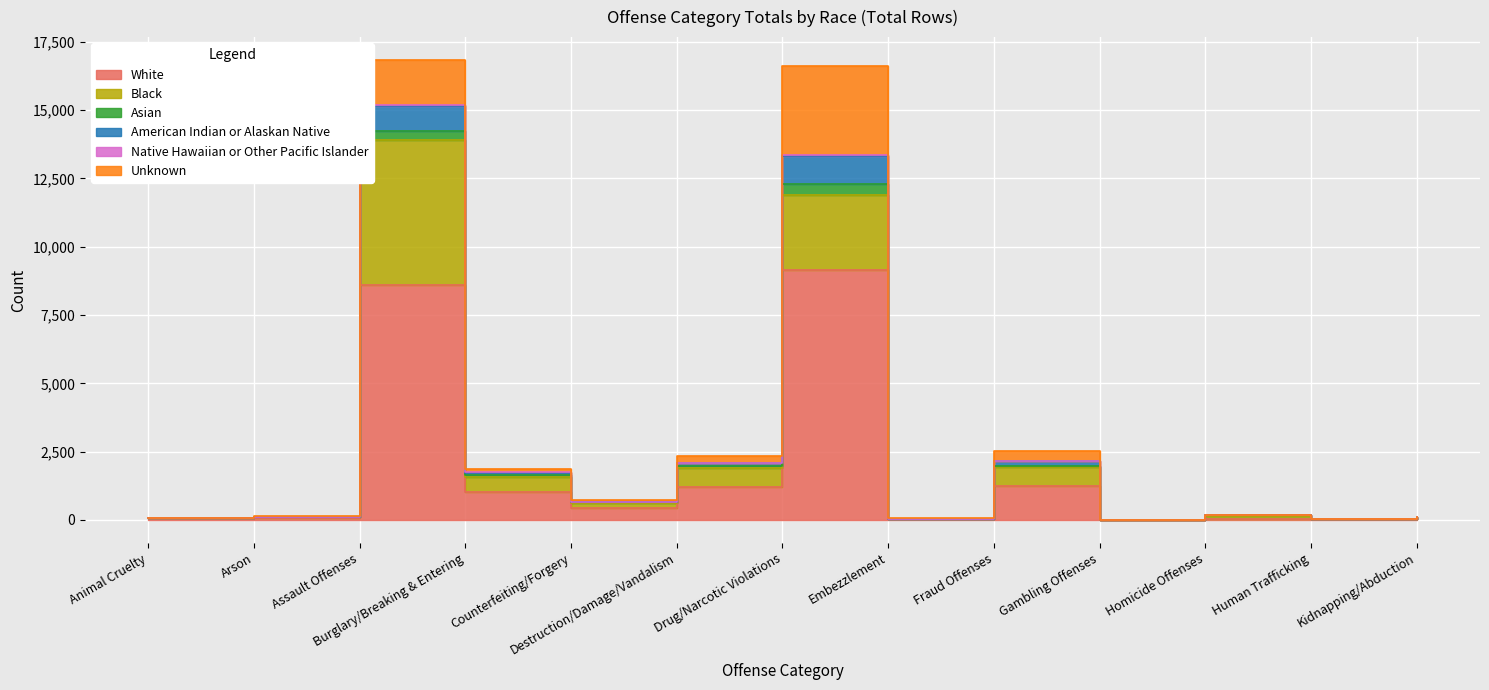

Does the chart display data point markers on the line(s)?

No